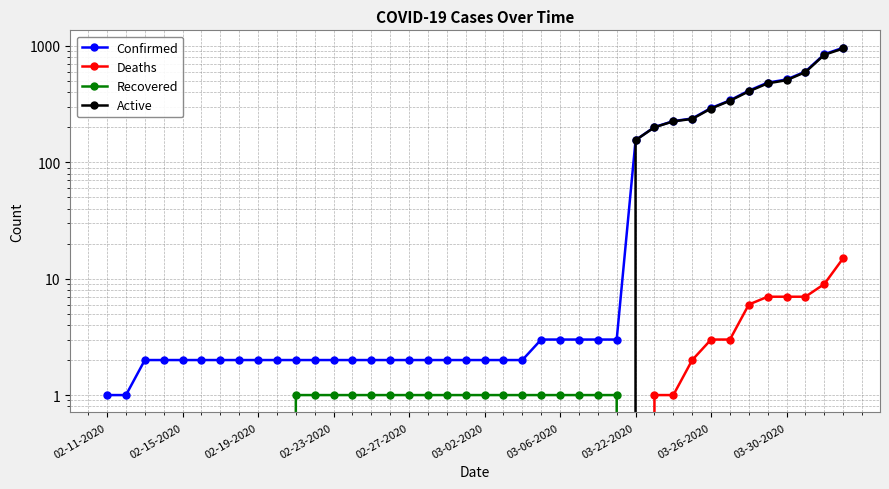

True or false: Deaths and Recovered cross at least once.

False